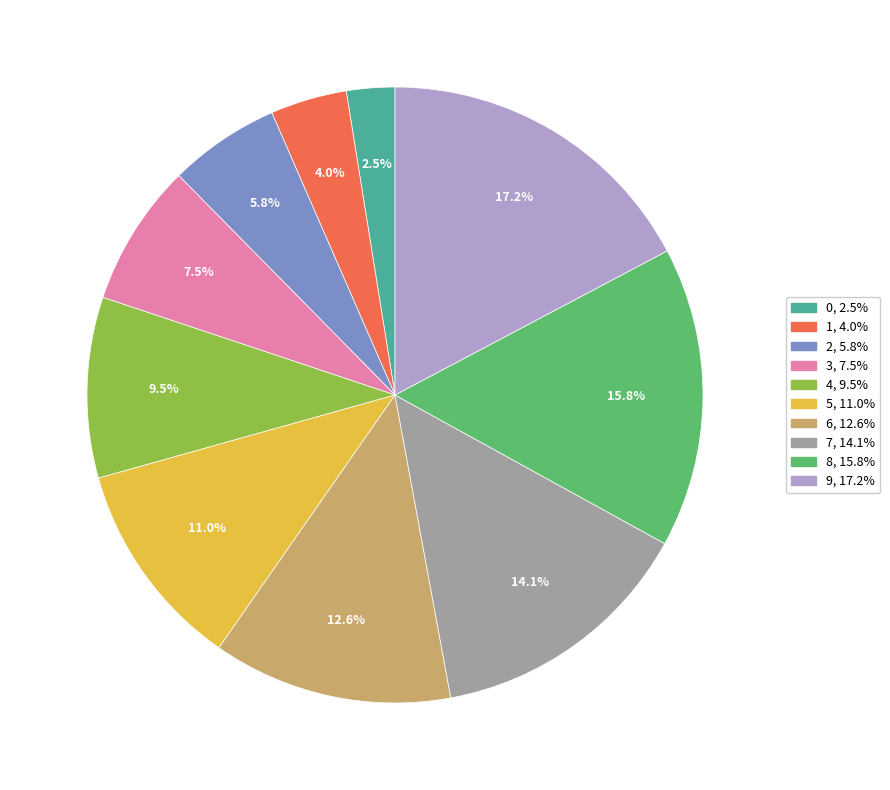

Is there a majority slice in this chart?

No